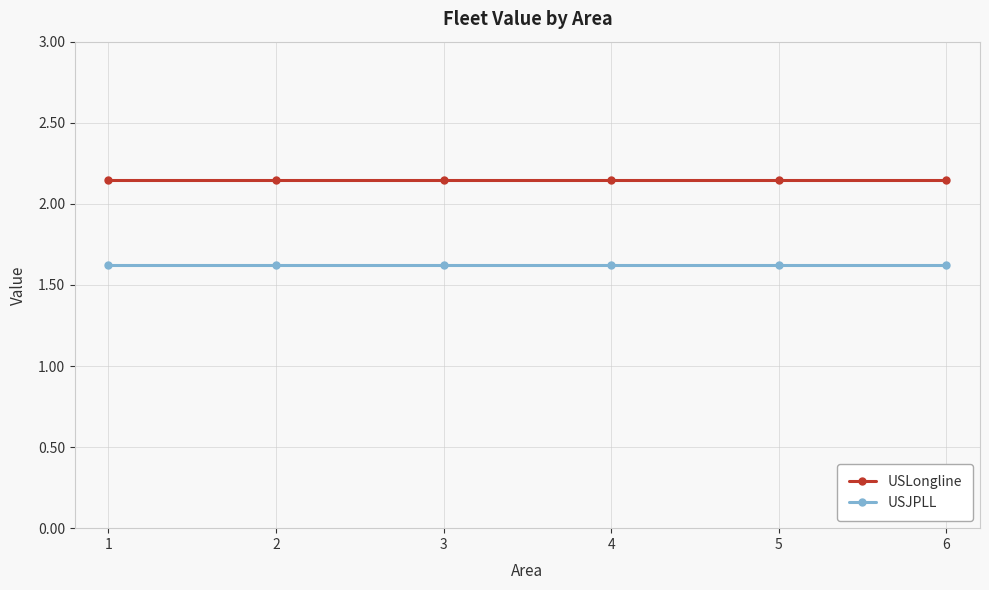

Is this an area chart (filled region under the line)?

No